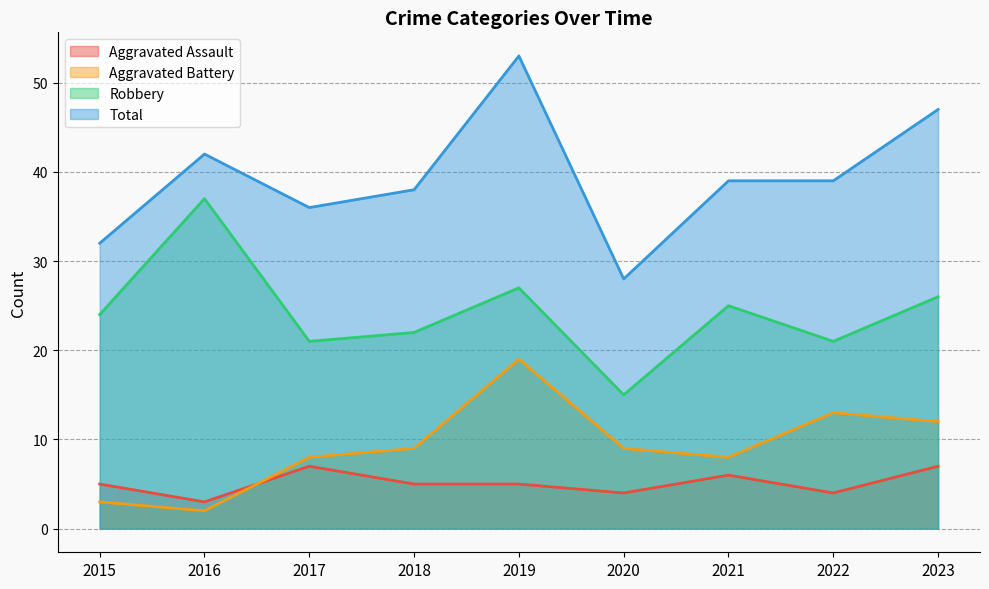

True or false: Aggravated Assault has more than 0 points higher than both neighbors.

True